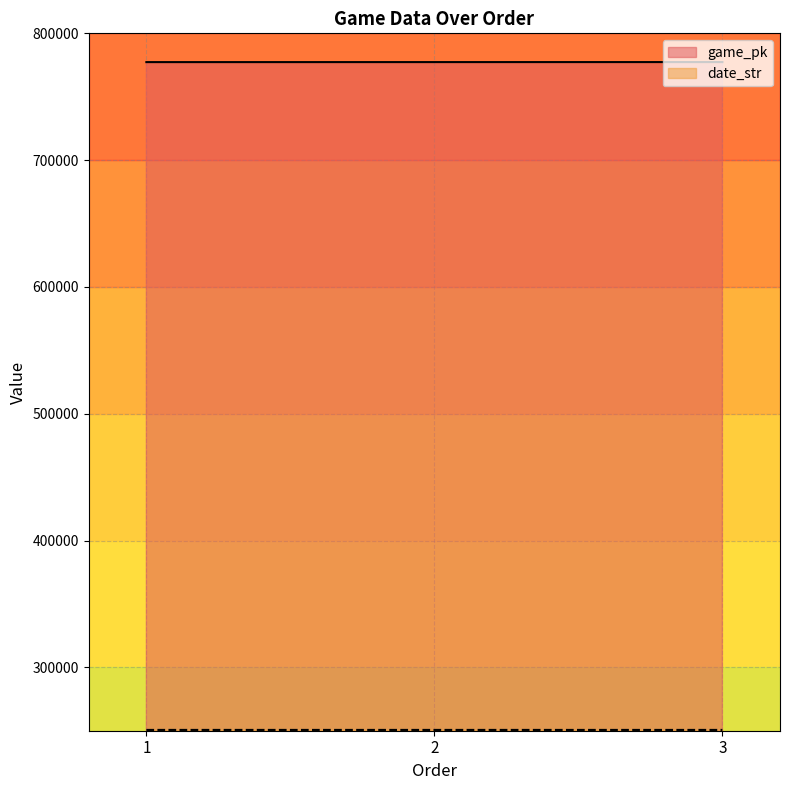

At which label does date_str reach its peak?

1